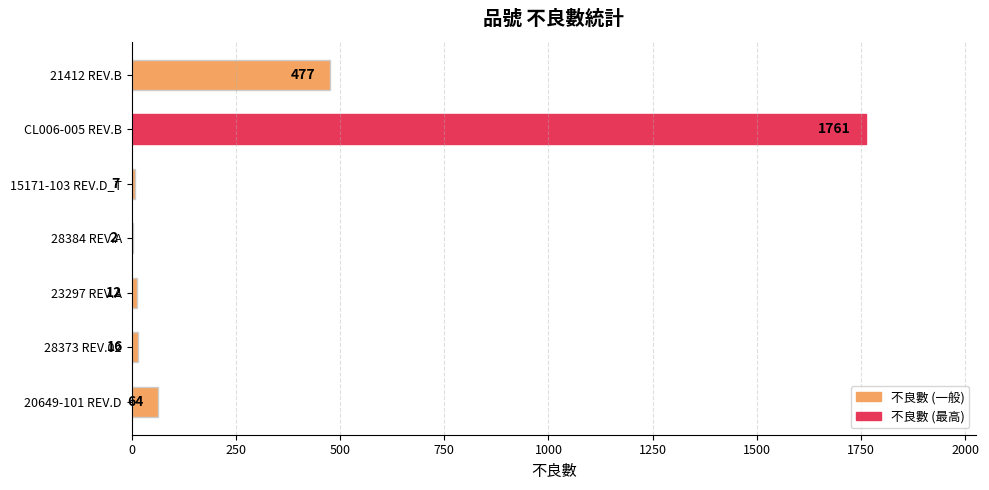

Which category has the highest value across all series?

CL006-005 REV.B